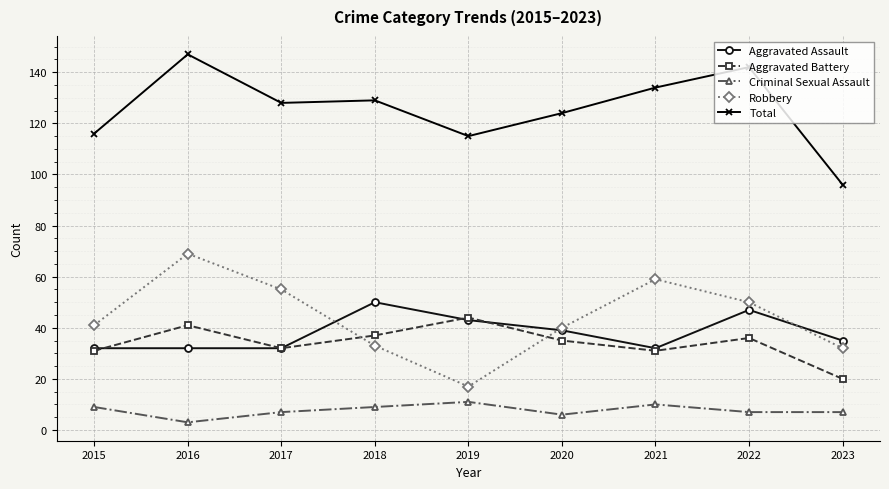

At which category is the sum across all series the highest?

2016